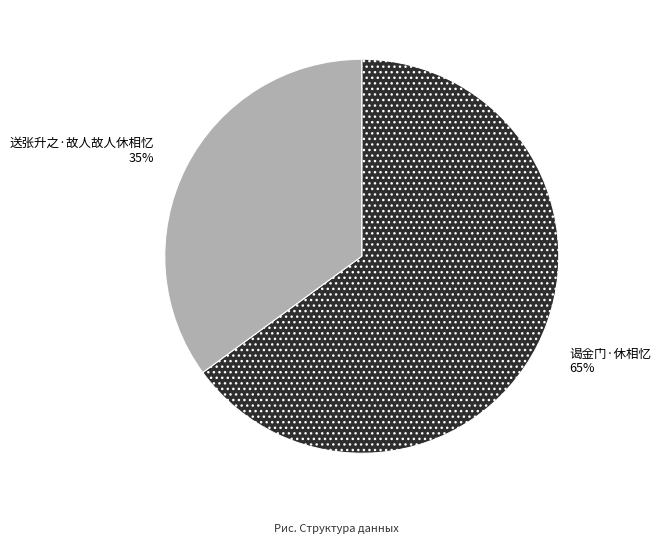

Is it true that 送张升之·故人故人休相忆 is 47% of the pie?

False